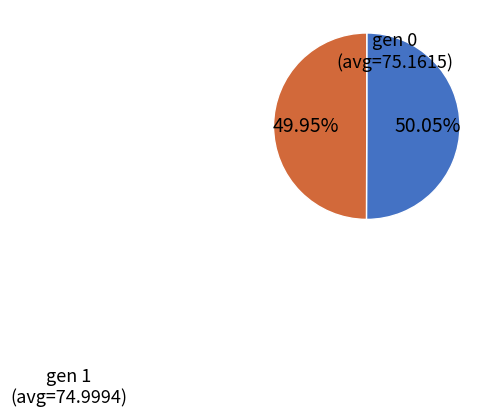

To the nearest percent, what is the average slice percentage?

50%